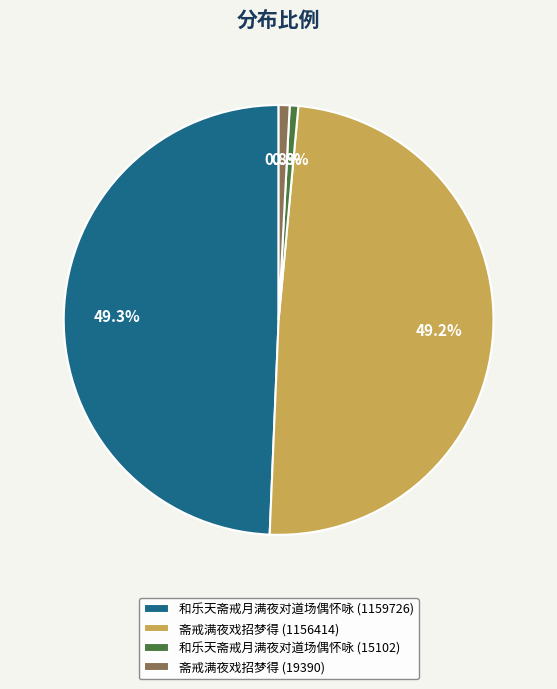

Approximately how many times larger is the value at 和乐天斋戒月满夜对道场偶怀咏 (1159726) compared to 斋戒满夜戏招梦得 (1156414)?

1.0